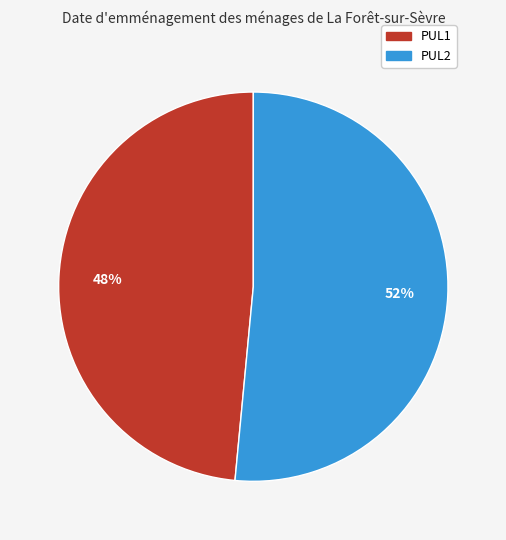

Rank the categories by value from lowest to highest.

PUL1, PUL2